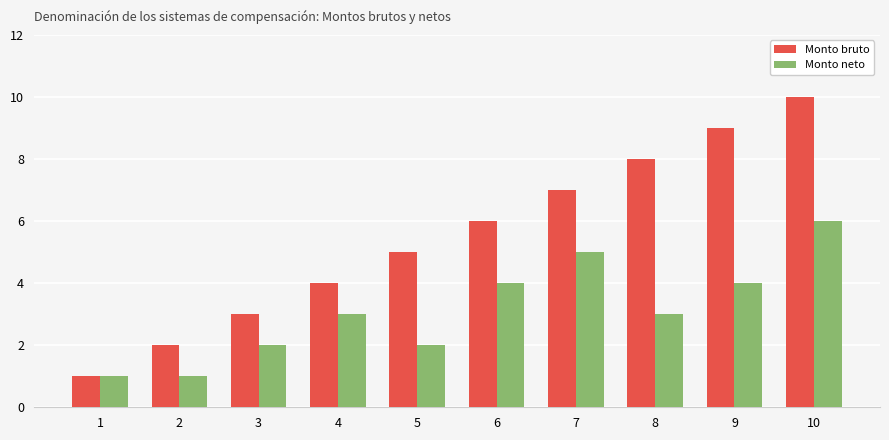

List the labels in order of Monto bruto value, largest first.

10, 9, 8, 7, 6, 5, 4, 3, 2, 1